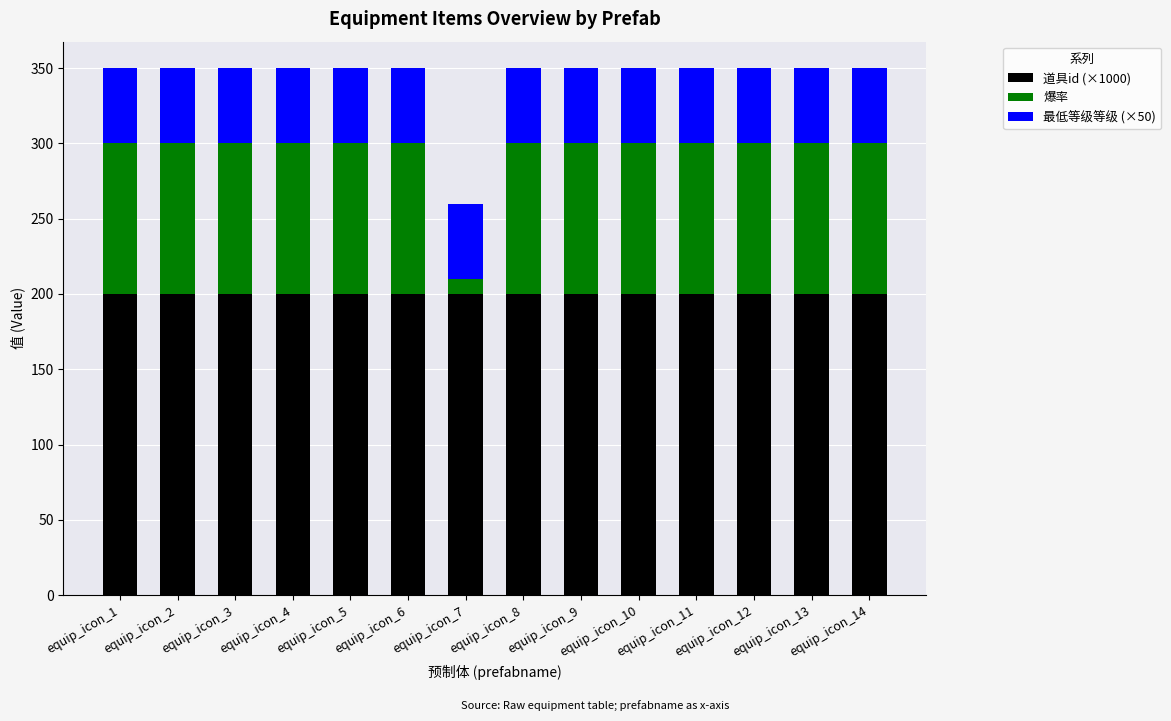

What are all the series names shown in the legend?

道具id (×1000), 爆率, 最低等级等级 (×50)